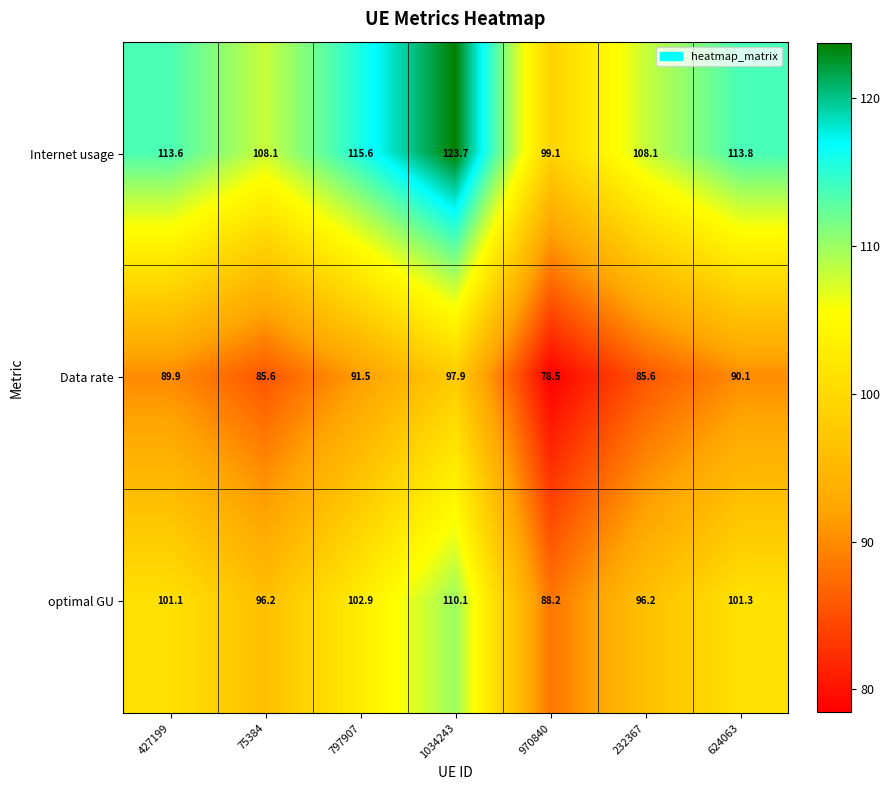

Between 75384 and 797907, which series saw the biggest shift?

Internet usage